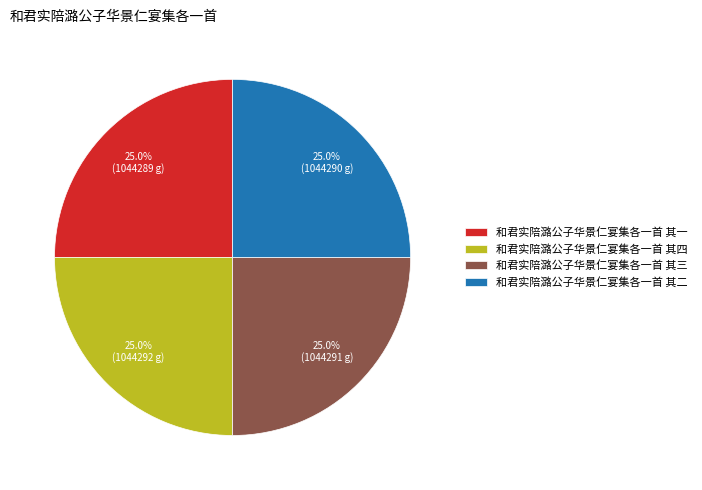

How many slices are in this pie chart?

4